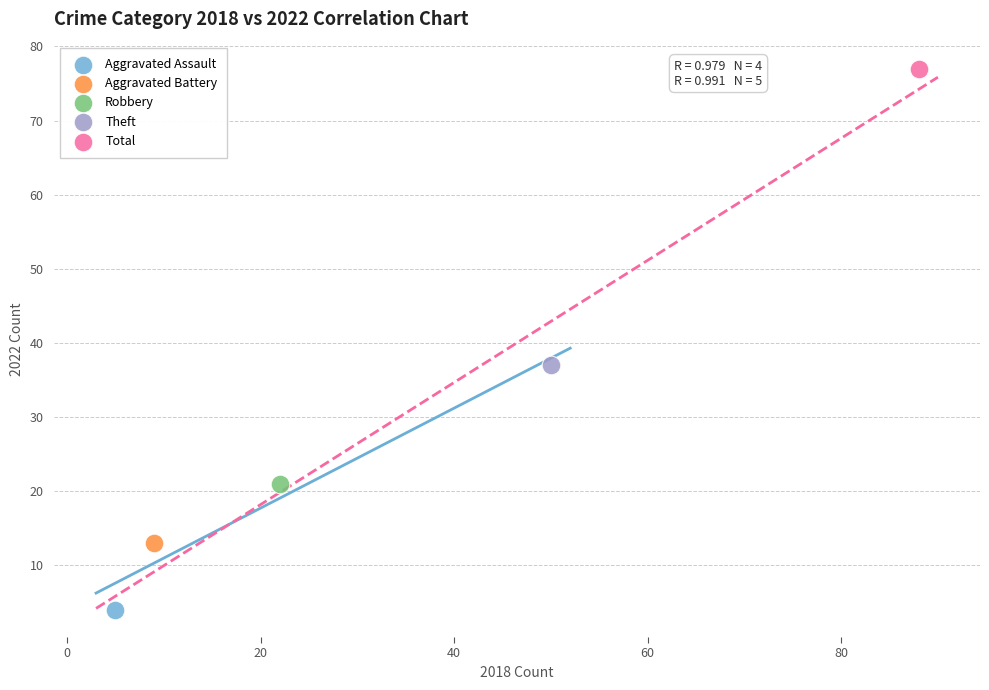

Which series reaches the minimum Y coordinate?

Aggravated Assault